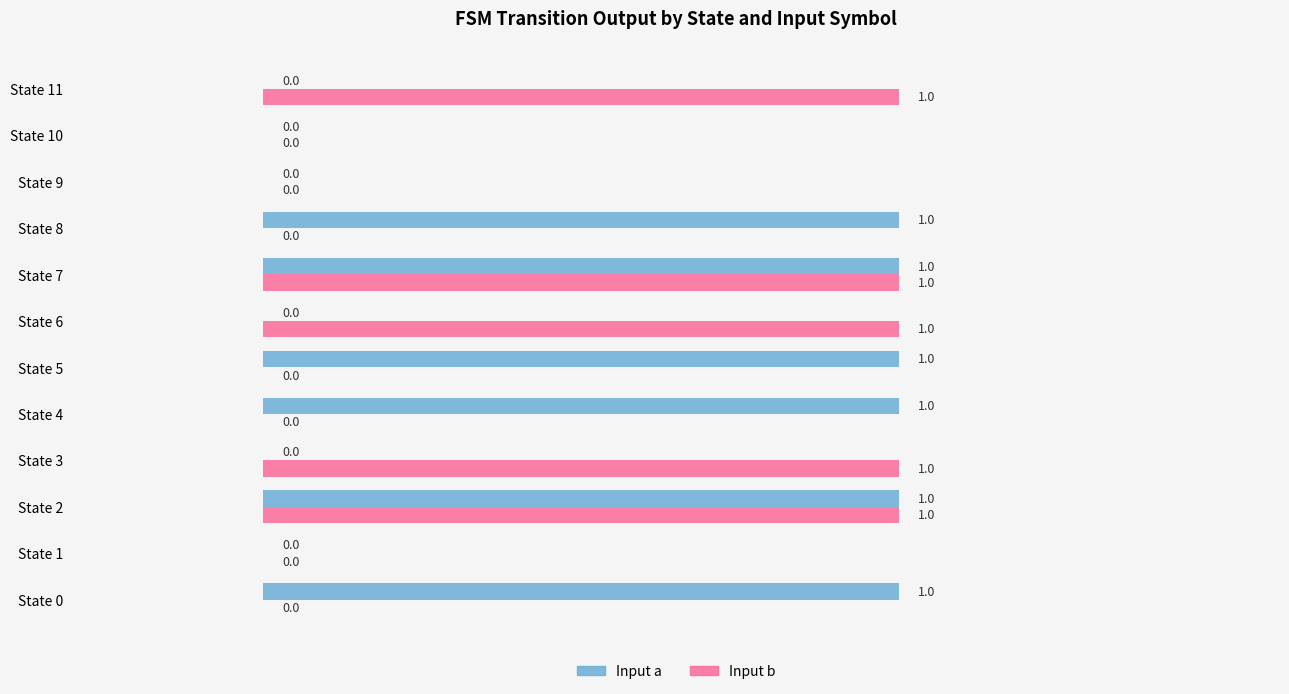

How many Input a values are between 0 and 1?

12